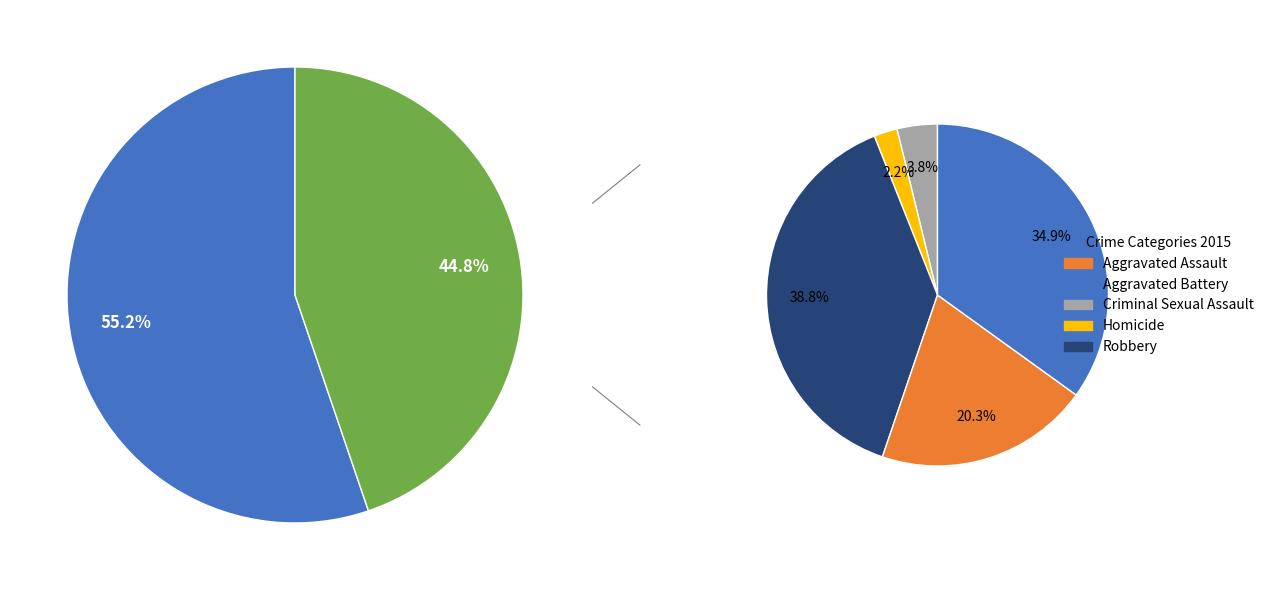

Which category has the biggest portion of the pie?

Robbery